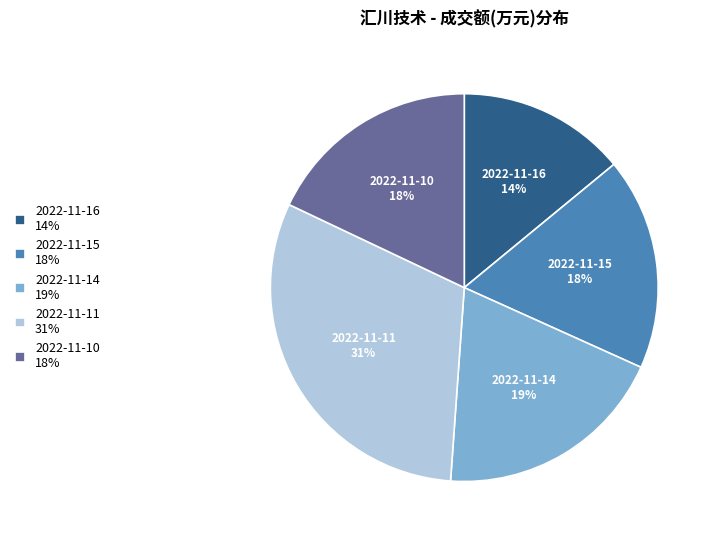

How many segments does this pie chart have?

5